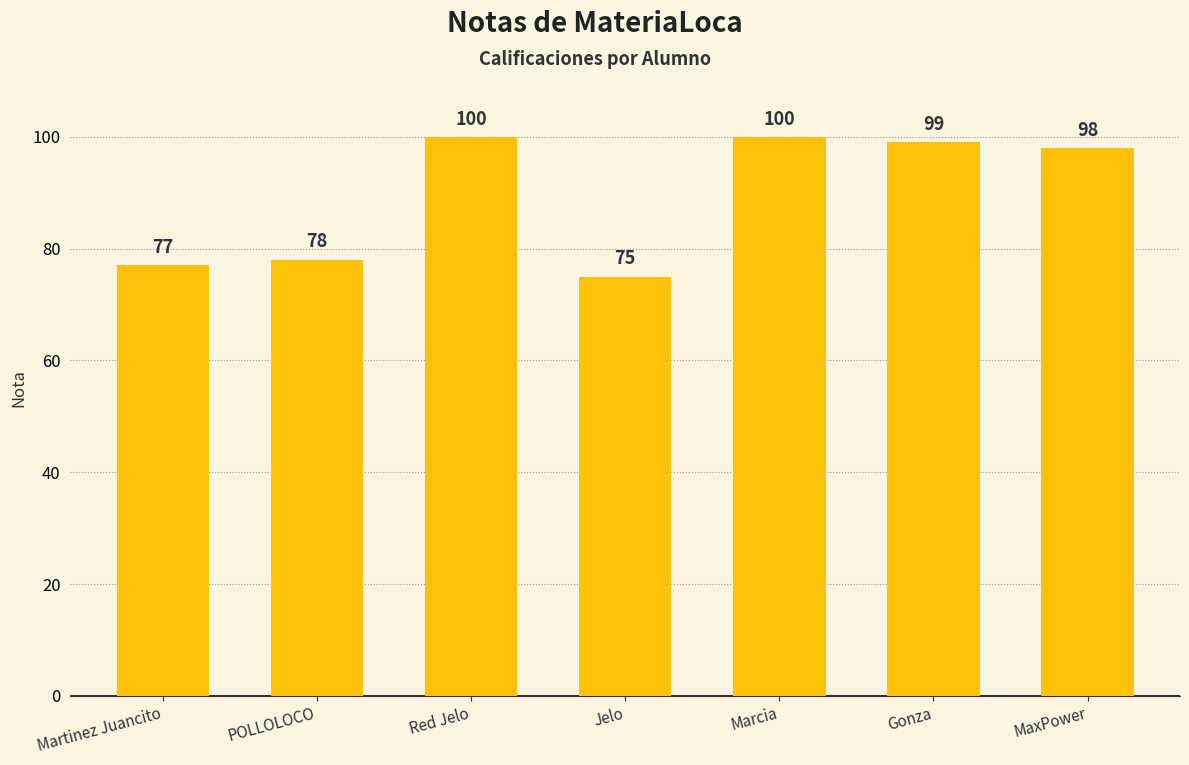

Between Red Jelo and Gonza, which is larger?

Red Jelo